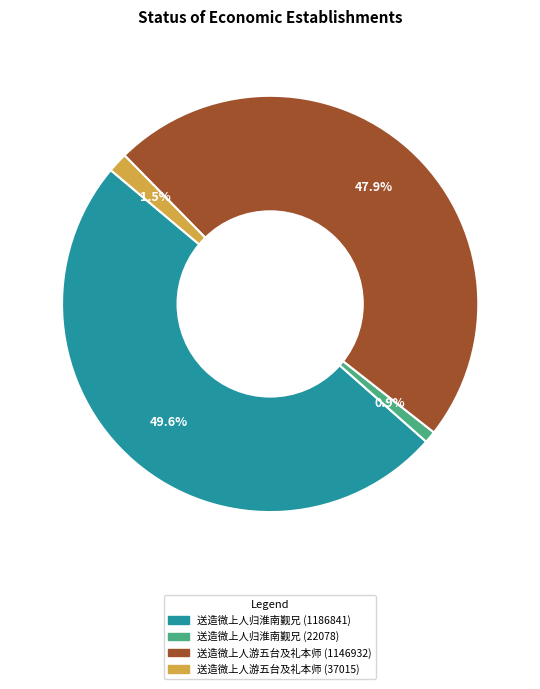

What is the ratio of the value at 送造微上人游五台及礼本师 (37015) to the value at 送造微上人归淮南觐兄 (22078)?

1.7